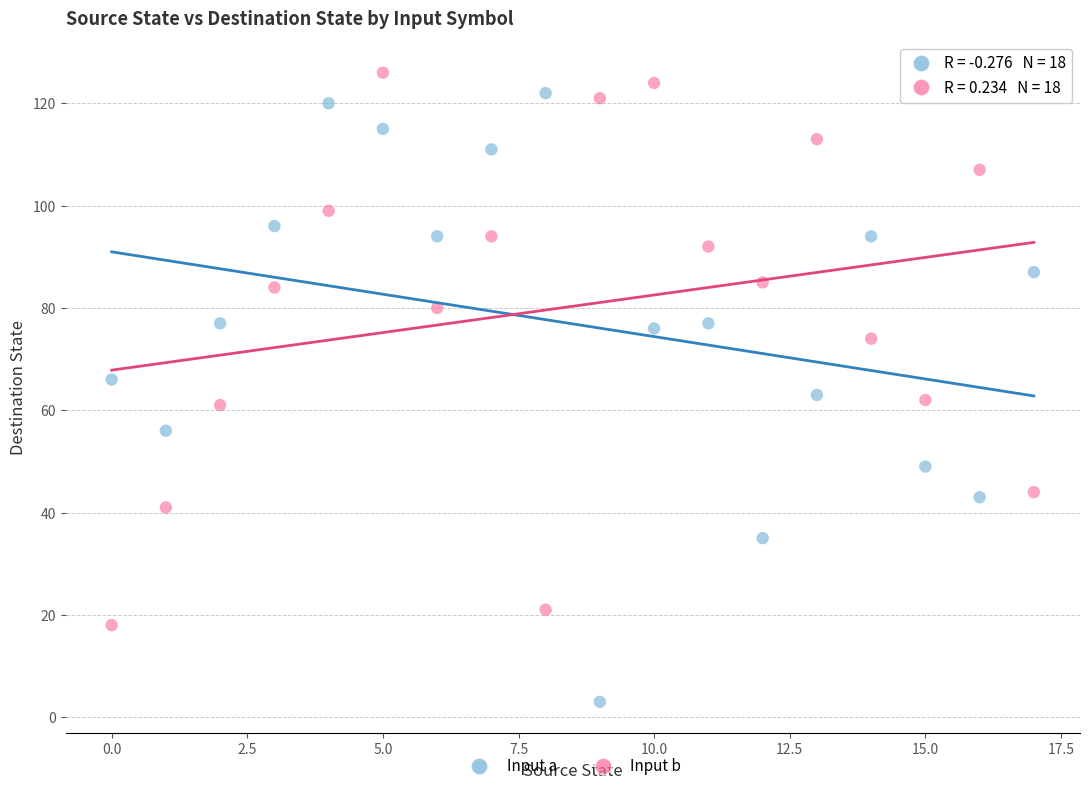

What are all the series names shown in the legend?

Input a, Input b